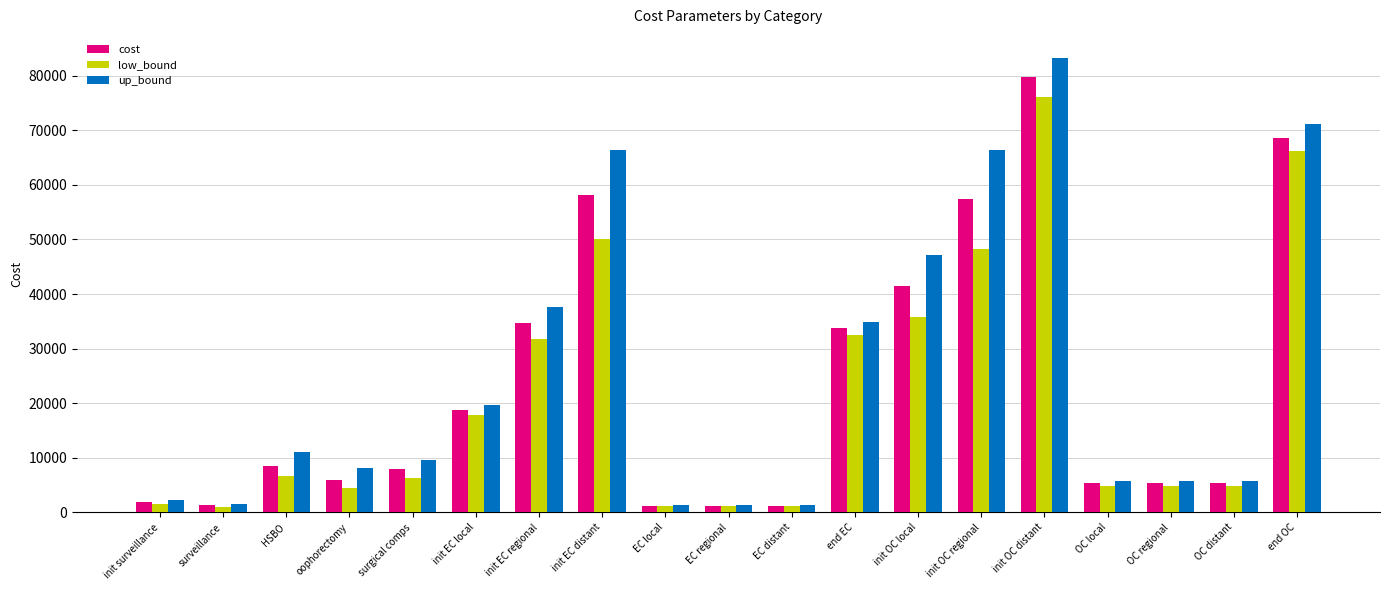

At init OC local, list the series in order from smallest to largest.

low_bound, cost, up_bound